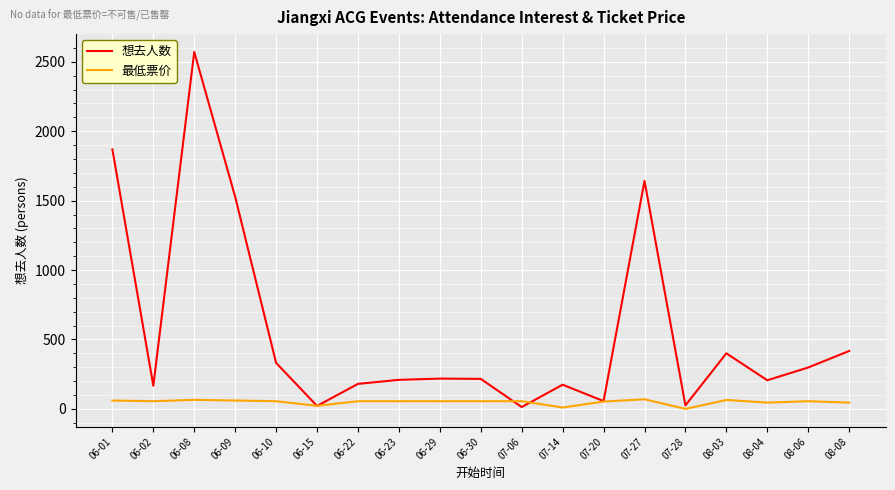

Between 06-09 and 06-10, which series saw the biggest shift?

想去人数